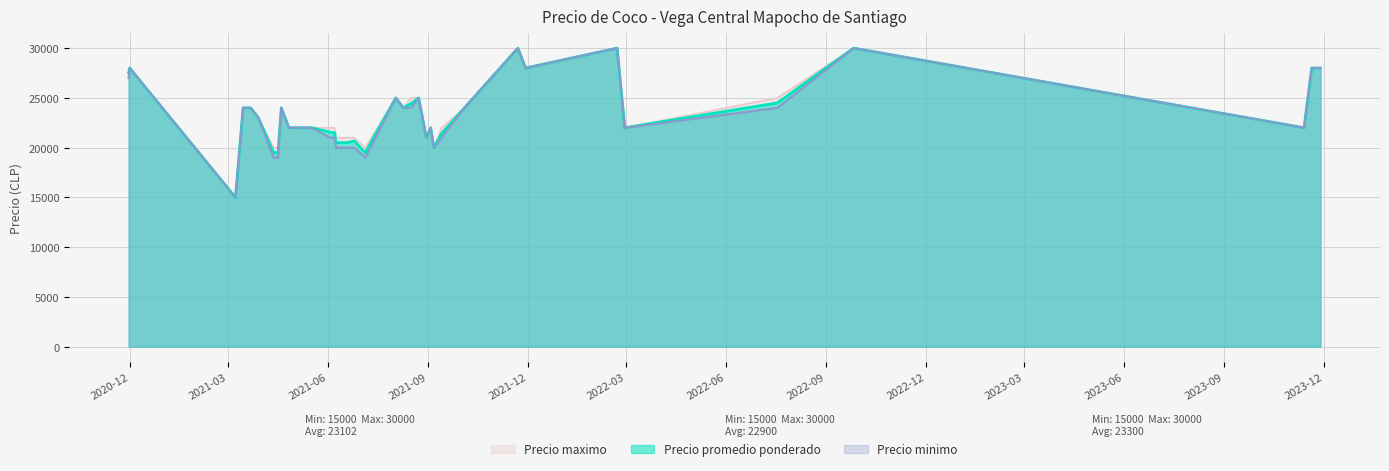

Rank the series at 2021-05-17 from highest to lowest value.

Precio promedio ponderado, Precio minimo, Precio maximo